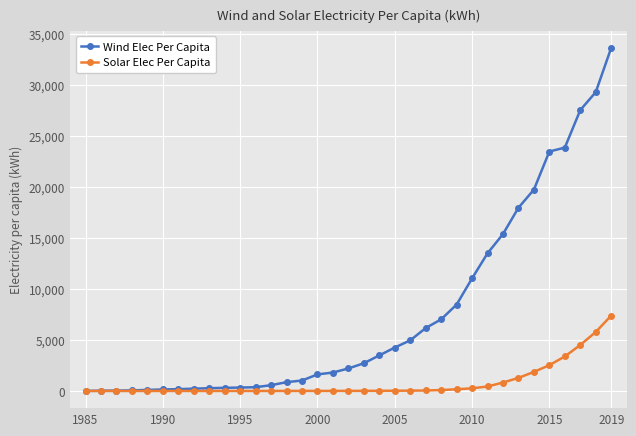

Which series has the largest range (max minus min)?

Wind Elec Per Capita